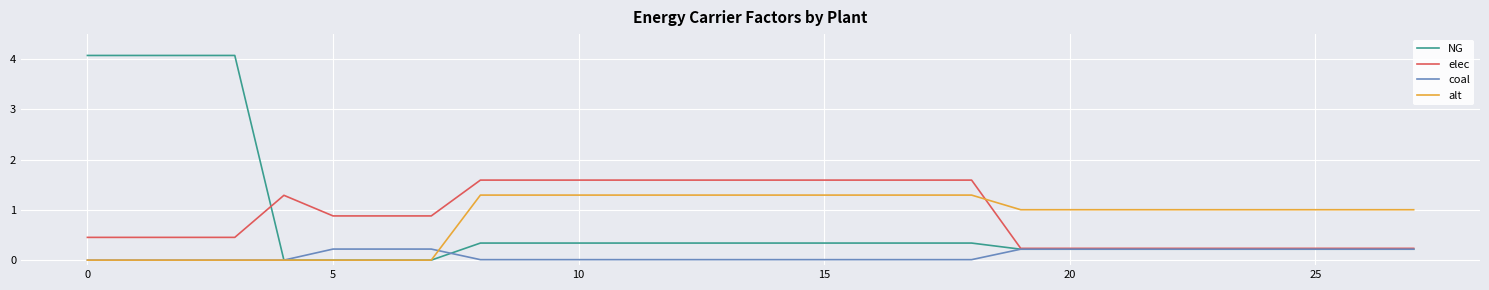

What are all the series names shown in the legend?

NG, elec, coal, alt